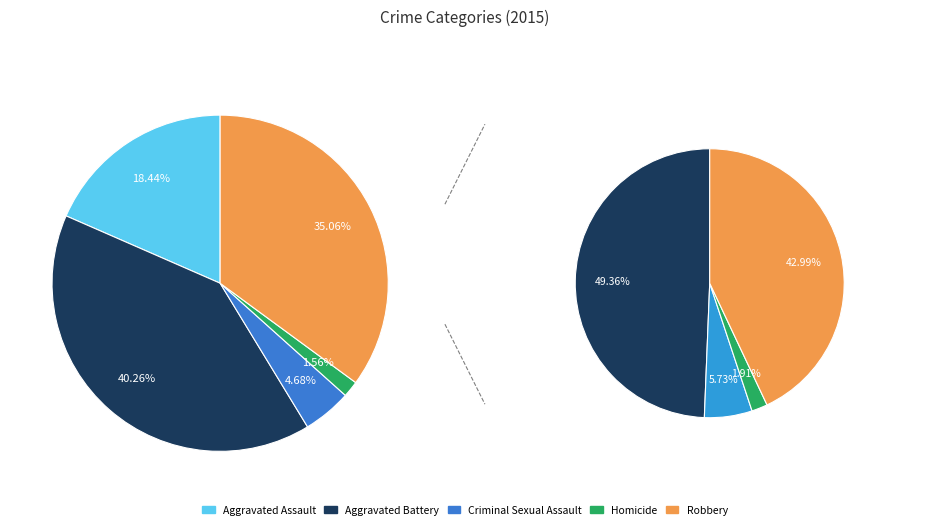

To the nearest percent, what is the combined percentage of Robbery and Criminal Sexual Assault?

40%